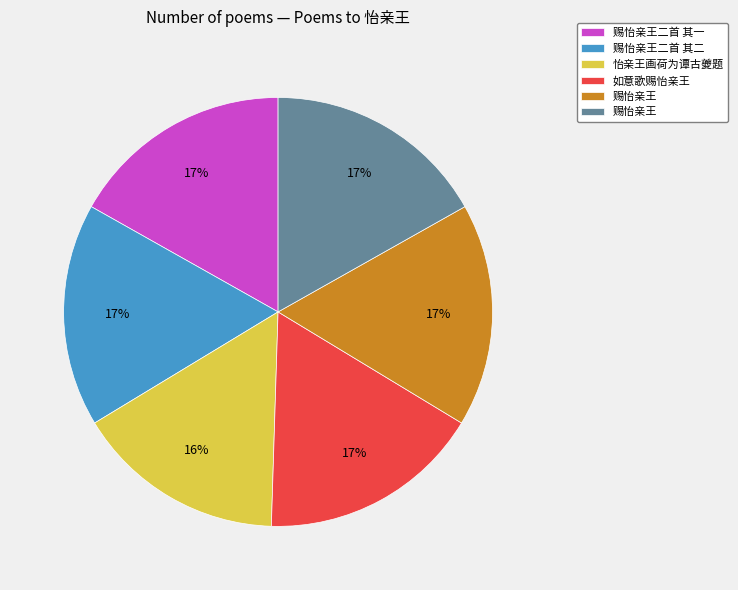

Is there any slice that represents more than half of the pie?

No